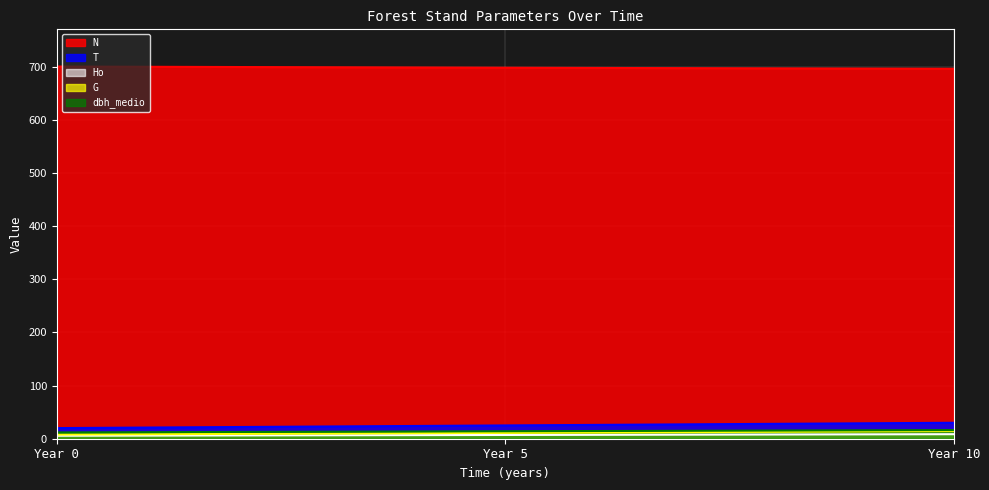

Rank the series by their maximum value, from highest to lowest.

N, T, dbh_medio, G, Ho